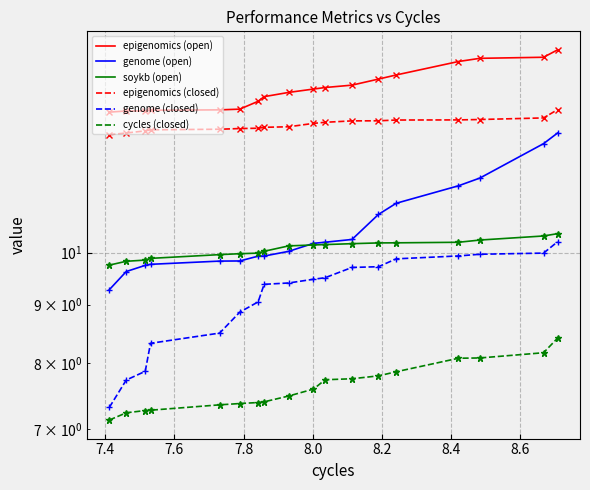

At how many categories does at least one series exceed 13?

18